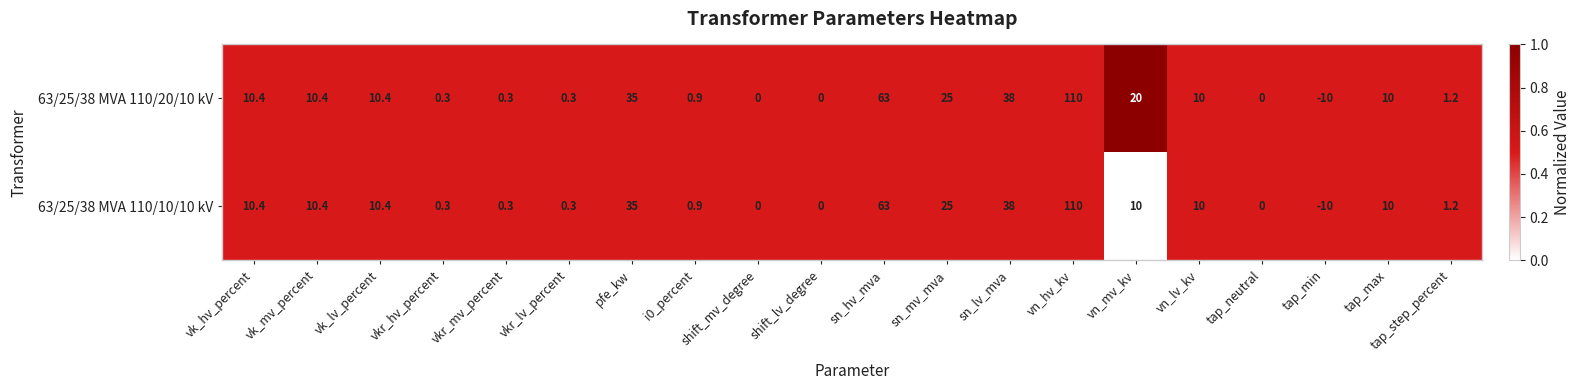

At which label does 63/25/38 MVA 110/20/10 kV first exceed 10?

vk_hv_percent